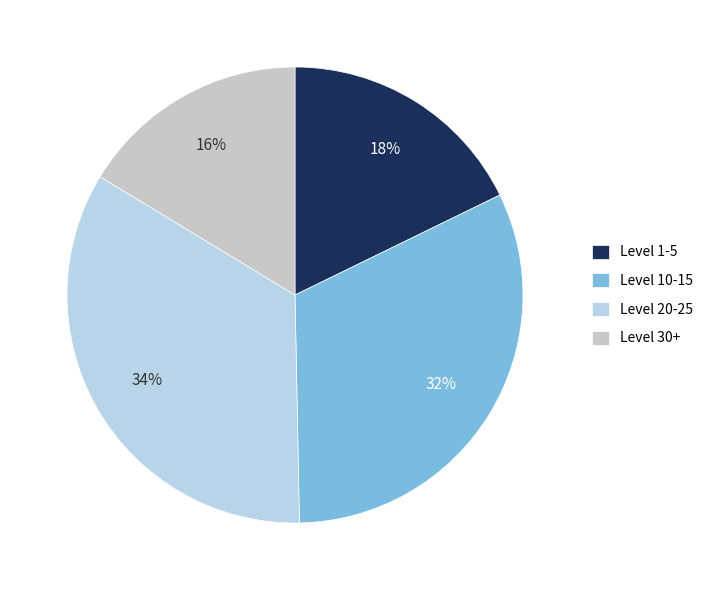

How many segments does this pie chart have?

4